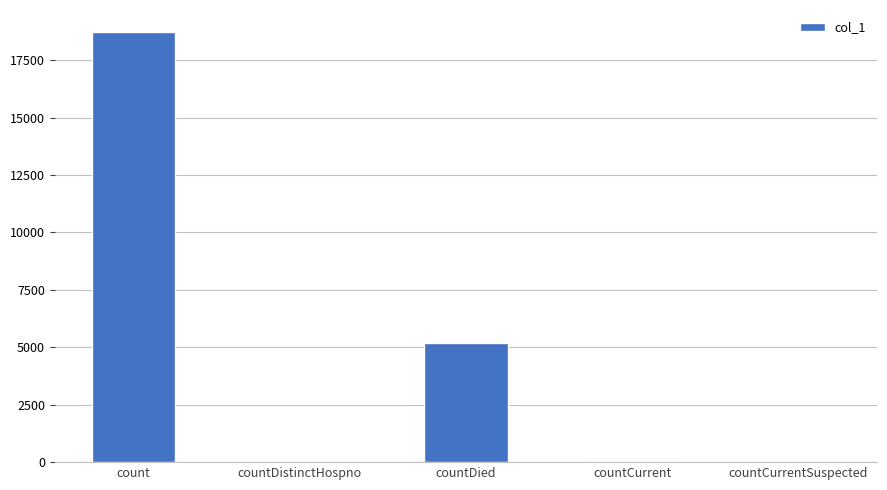

Which has a higher value, countCurrentSuspected or count?

count